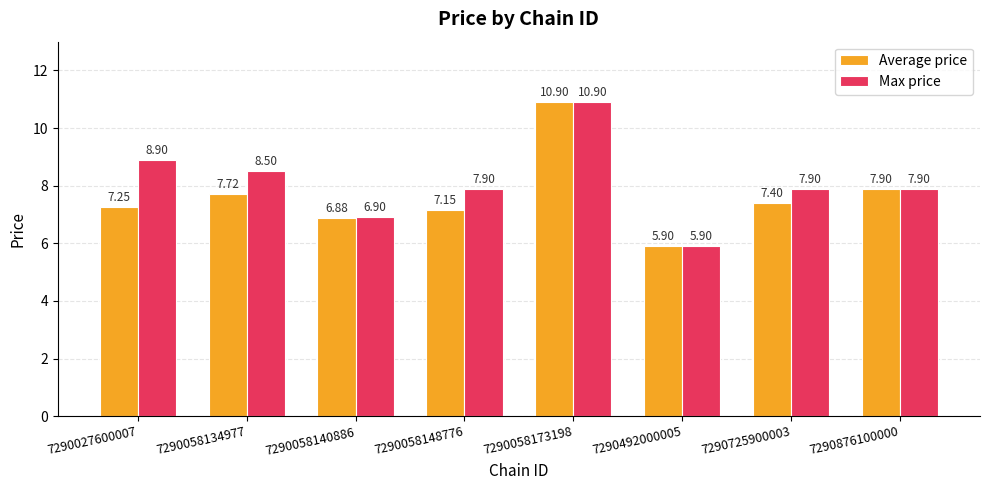

The Max price series shows 2.2 at 7290058140886. True or false?

False